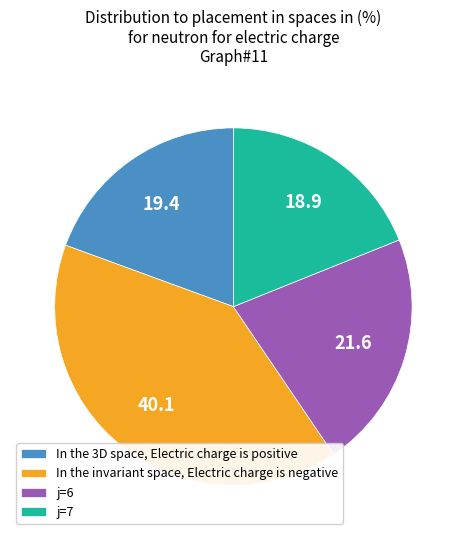

How many segments does this pie chart have?

4